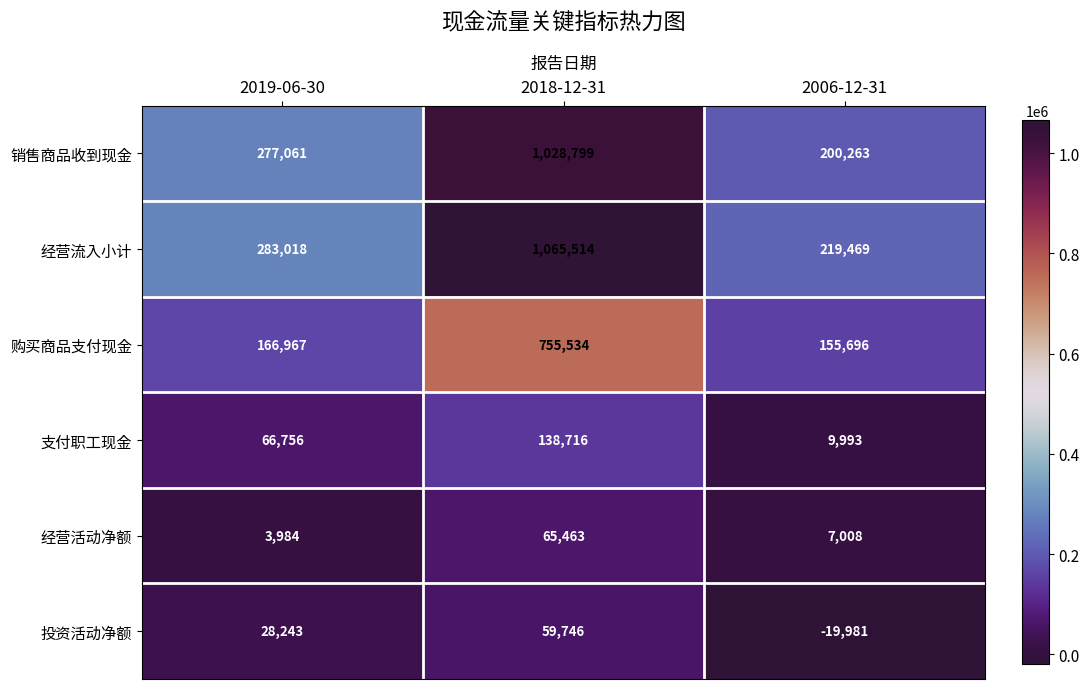

Which series has the widest spread of values?

经营流入小计